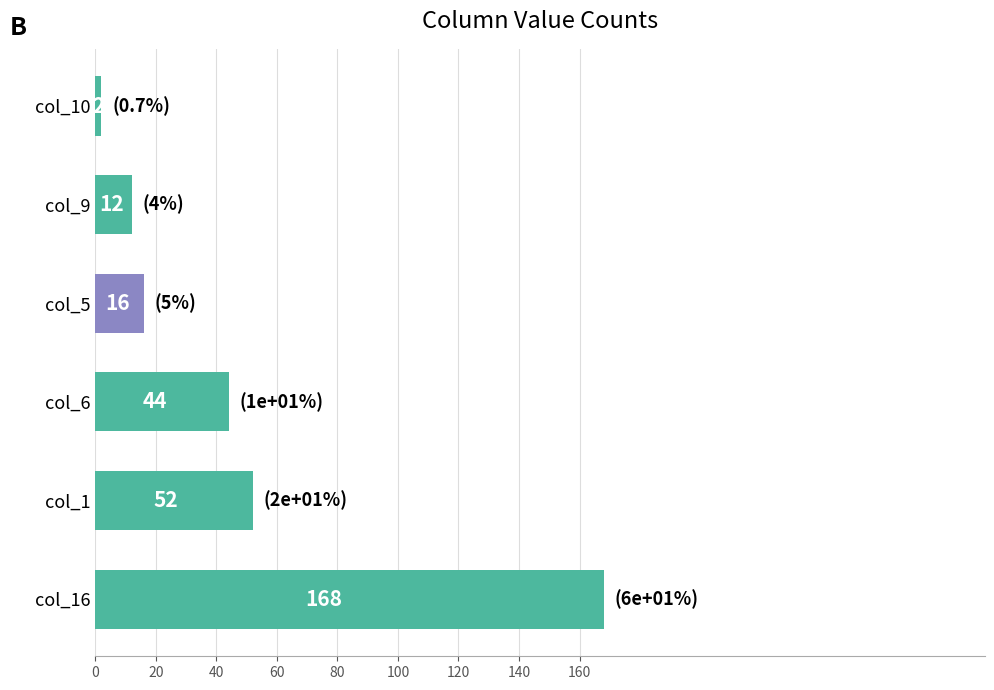

At which label is the value closest to 85?

col_1